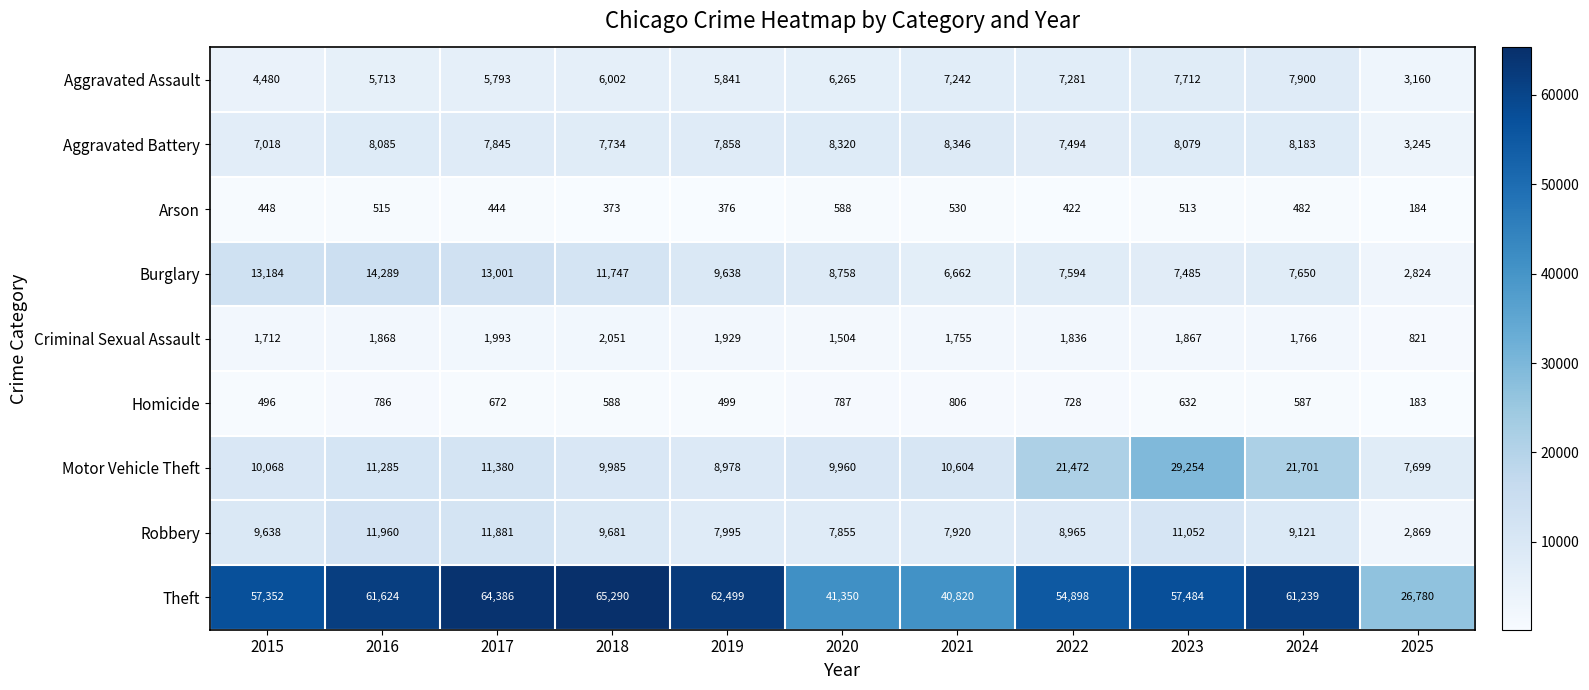

What is the spread (max minus min) of values at 2017?

63942